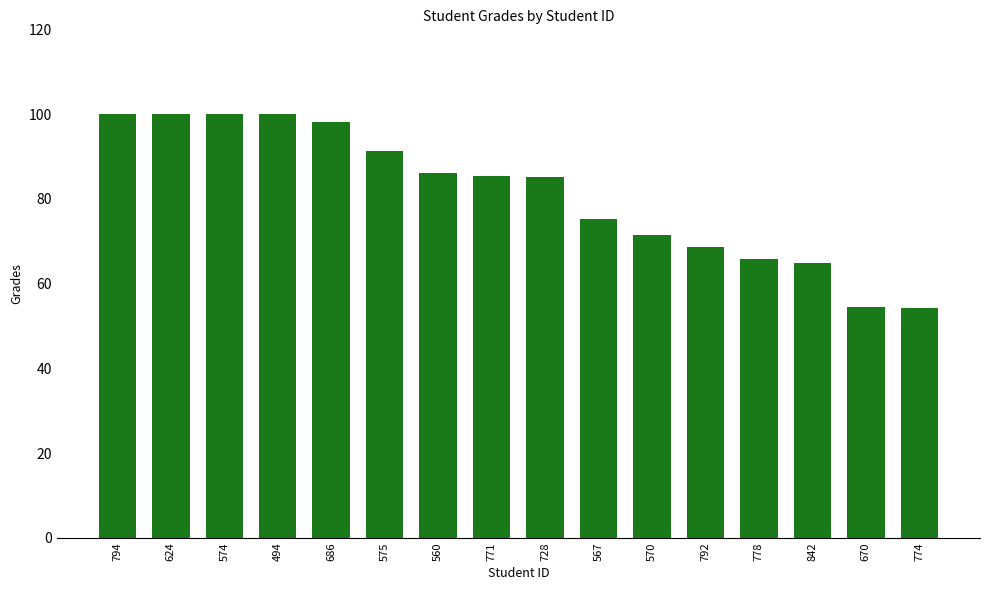

Read the value at 842.

65.0